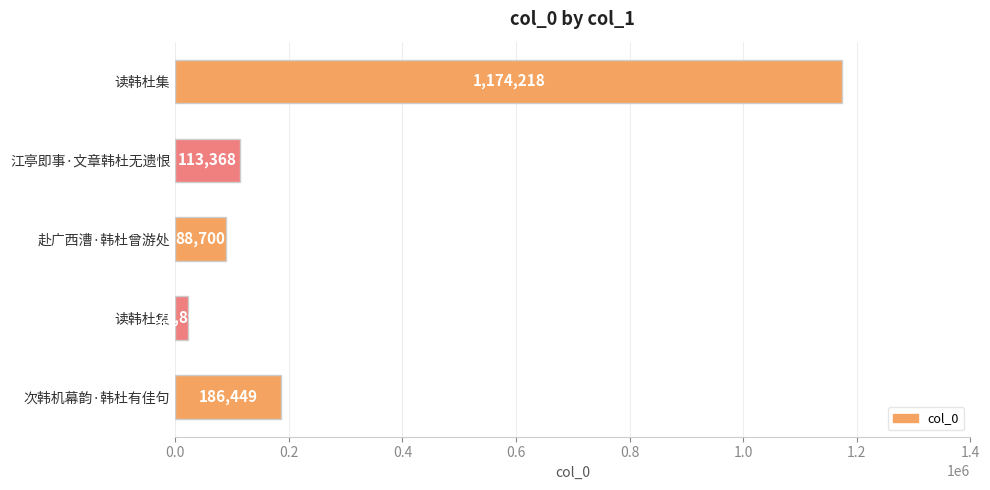

What is the difference between the maximum and second lowest values?

1085518